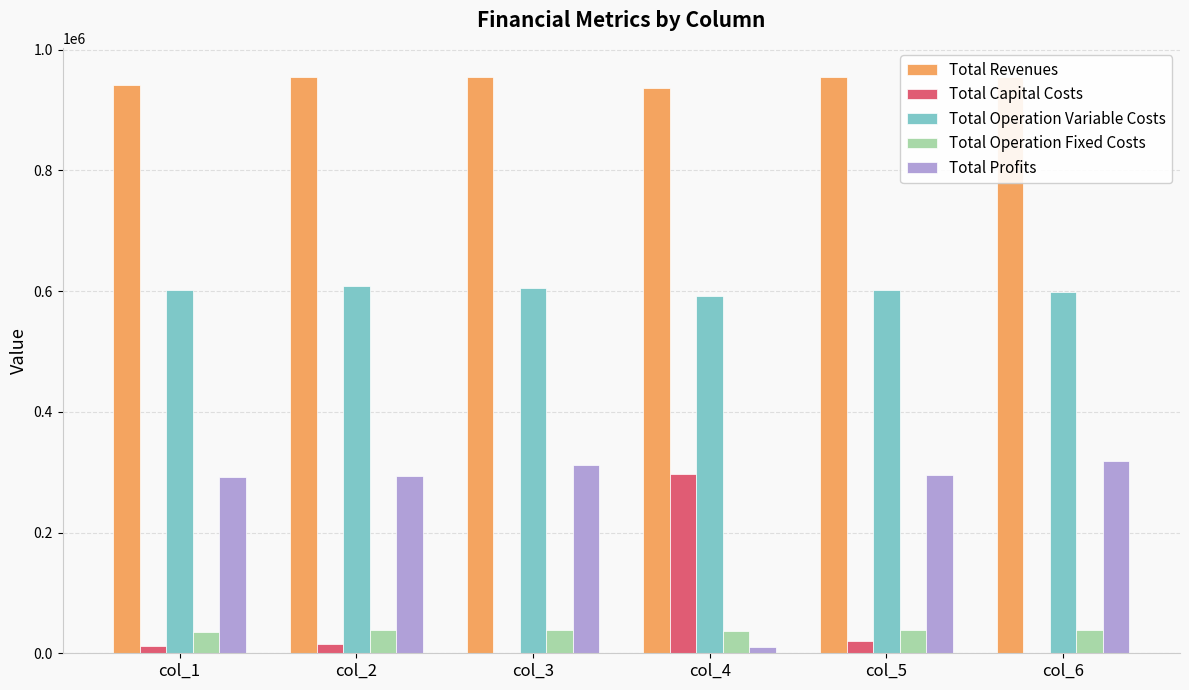

The Total Capital Costs series shows 0.0 at col_3. True or false?

True